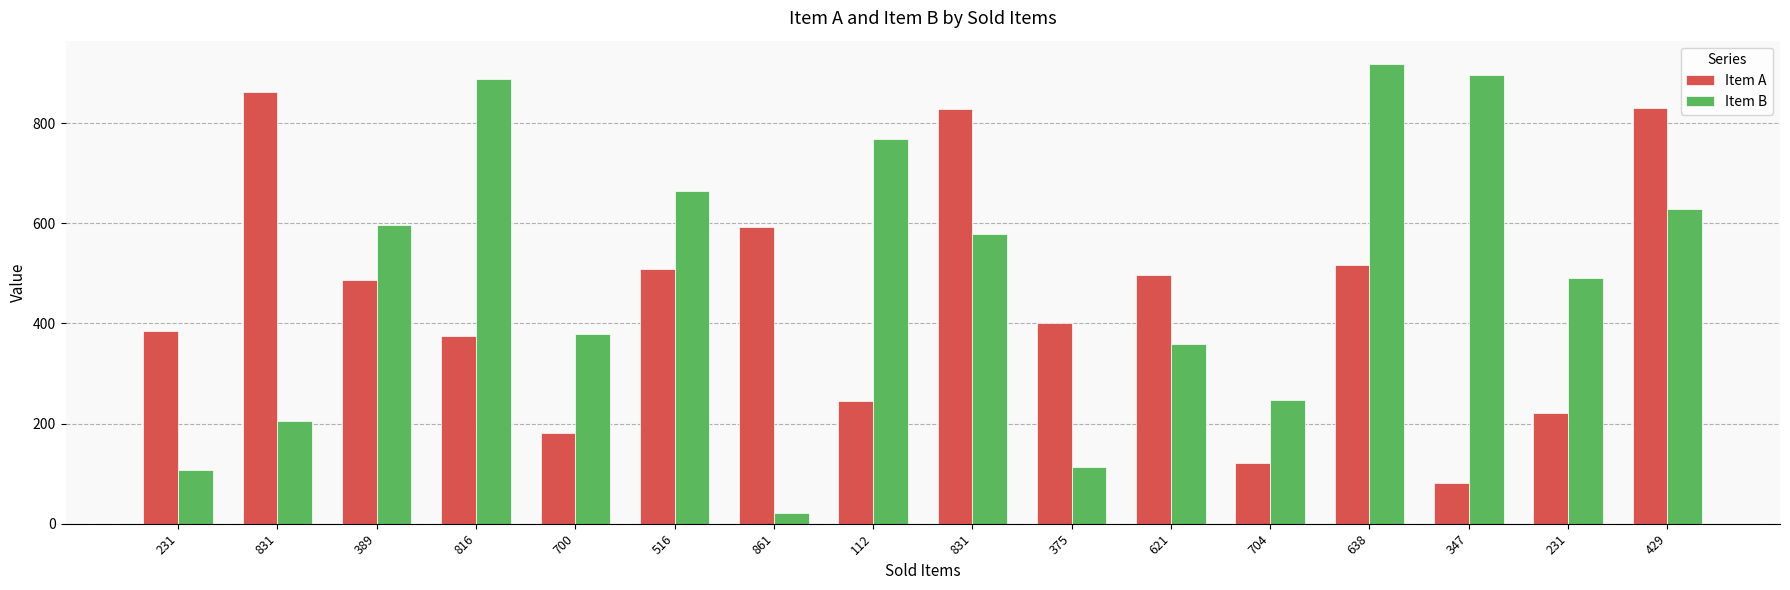

Reading left to right, what are all the values shown in this chart?

Item A: 231=384	831=863	389=487	816=374	700=182	516=508	861=592	112=245	831=829	375=400	621=497	704=121	638=517	347=81	231=221	429=830
Item B: 231=108	831=206	389=596	816=889	700=379	516=664	861=22	112=768	831=578	375=113	621=358	704=247	638=919	347=897	231=490	429=628